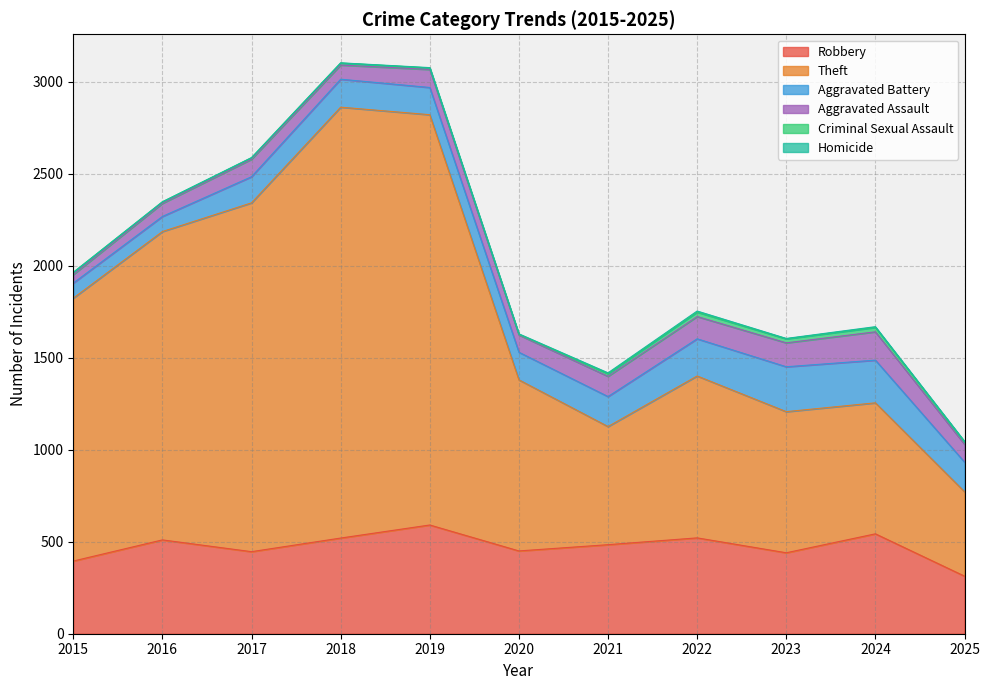

What are all the series names shown in the legend?

Robbery, Theft, Aggravated Battery, Aggravated Assault, Criminal Sexual Assault, Homicide